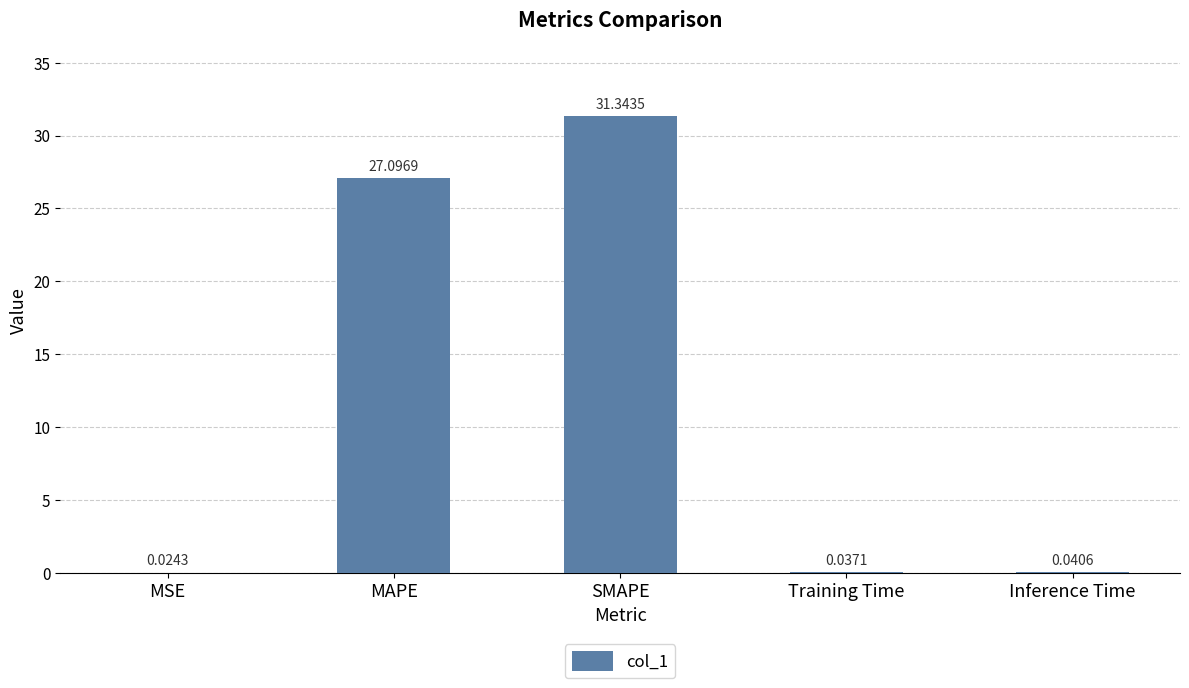

The chart shows a value of 31.3 at SMAPE. True or false?

True